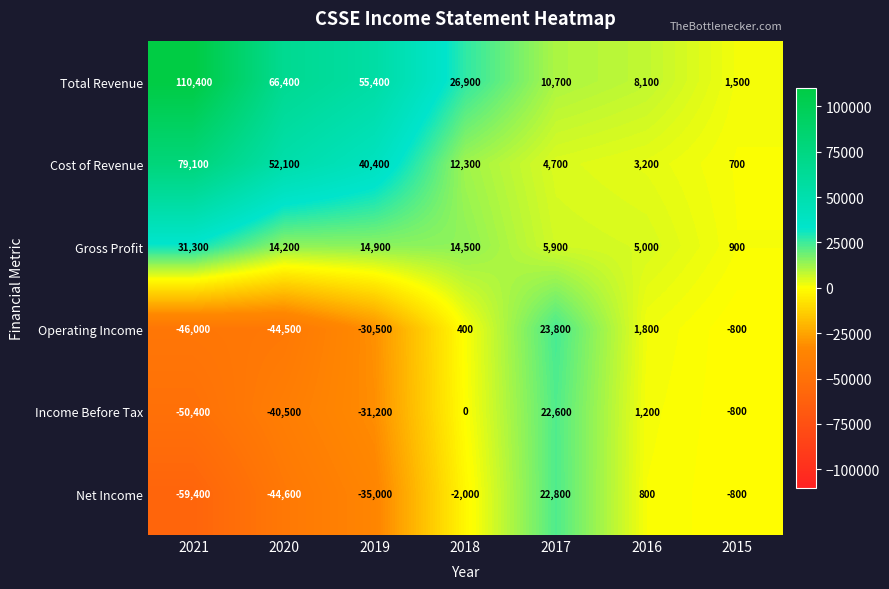

Which category has the lowest value across all series?

2021